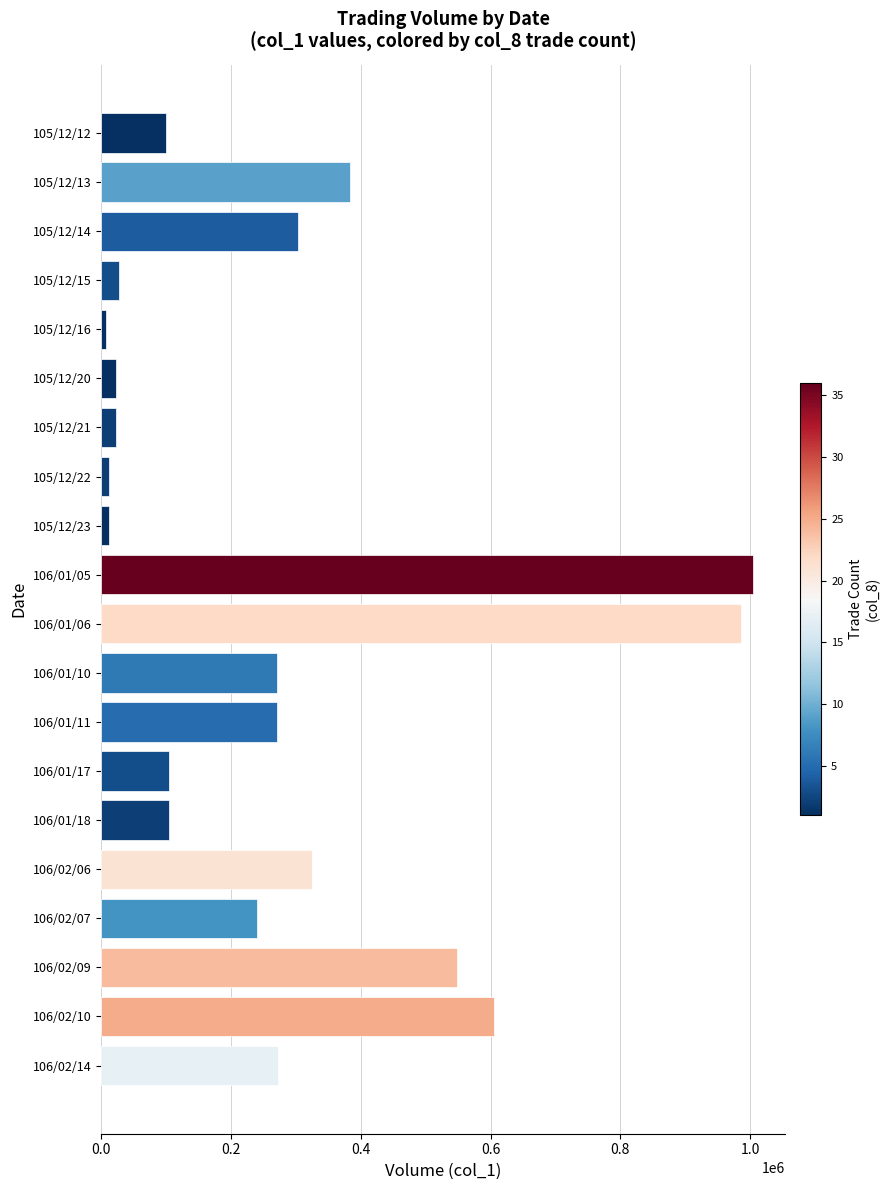

What is the ratio of the value at 106/01/05 to the value at 106/02/14?

3.7